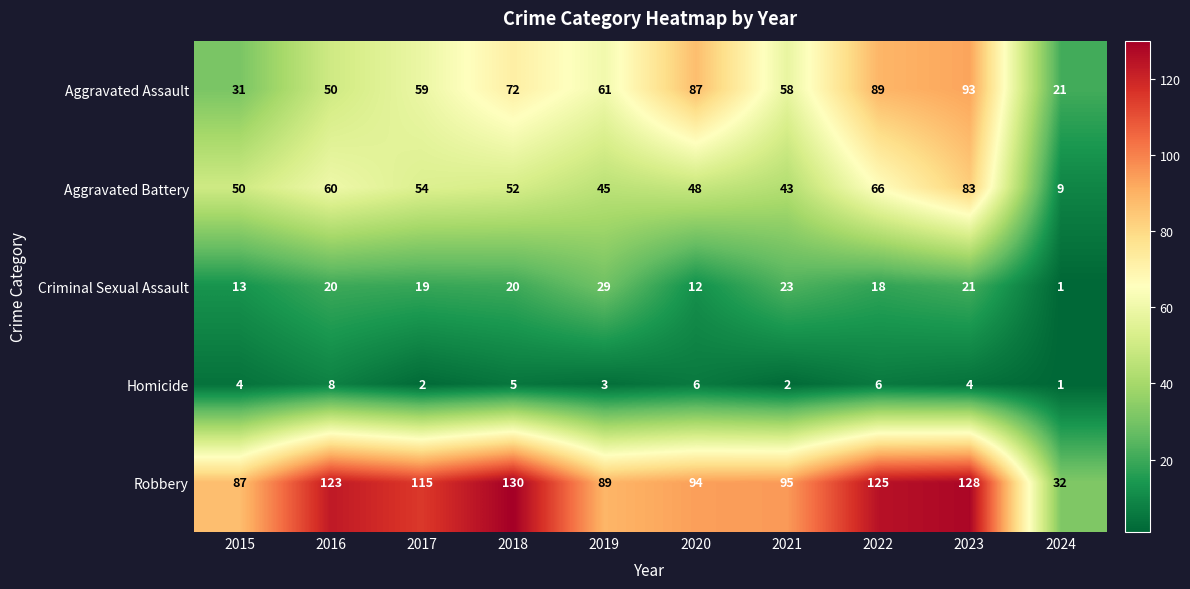

What is the sum of all Homicide values?

41